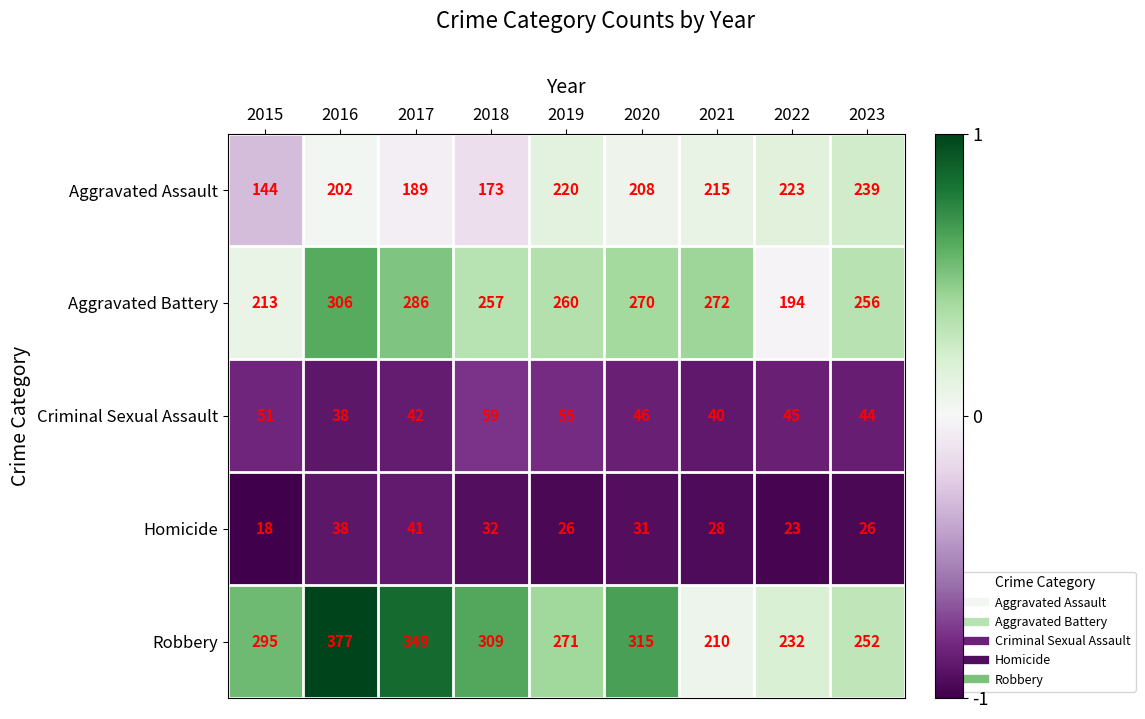

What is the smallest value displayed?

18